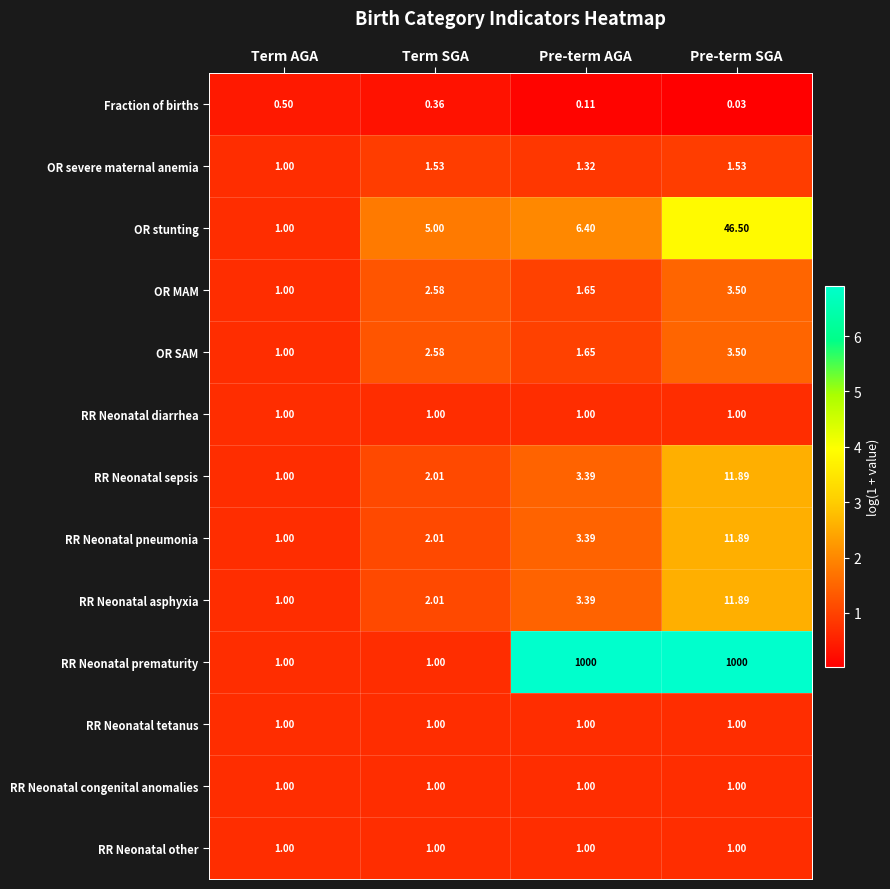

Which label corresponds to the smallest value in the chart?

Pre-term SGA